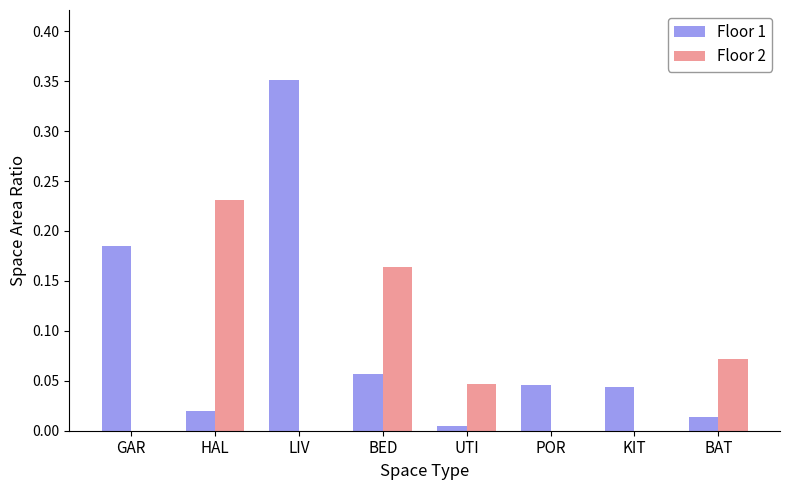

Is it true that Floor 1 equals 0.1 at POR?

False